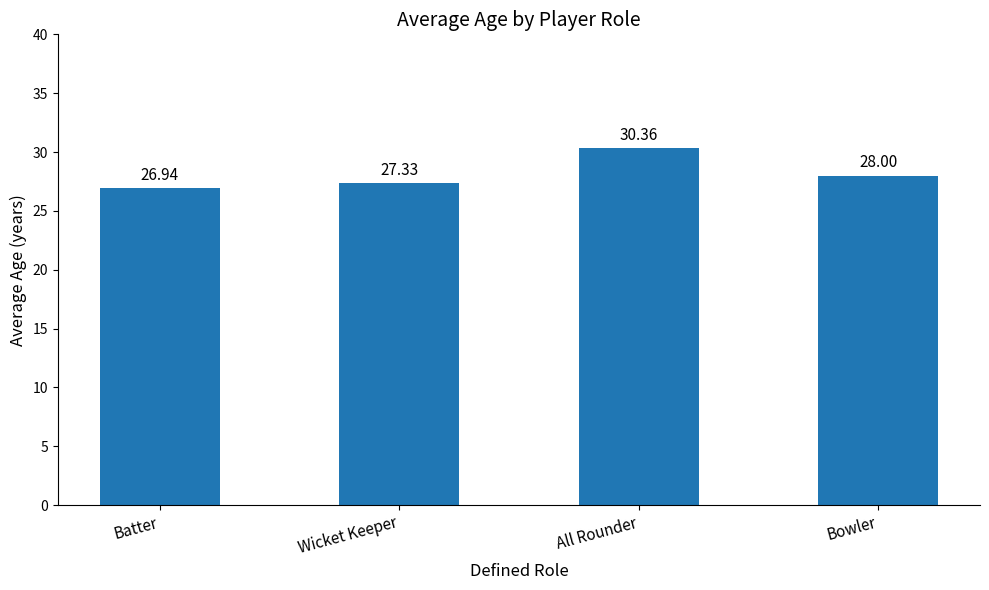

Rank the categories by value from lowest to highest.

Batter, Wicket Keeper, Bowler, All Rounder